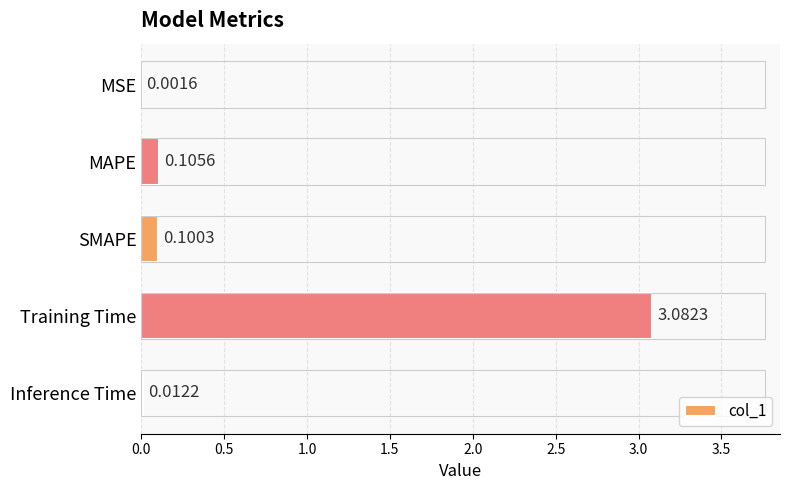

Where is the data nearest to the value 1?

MAPE